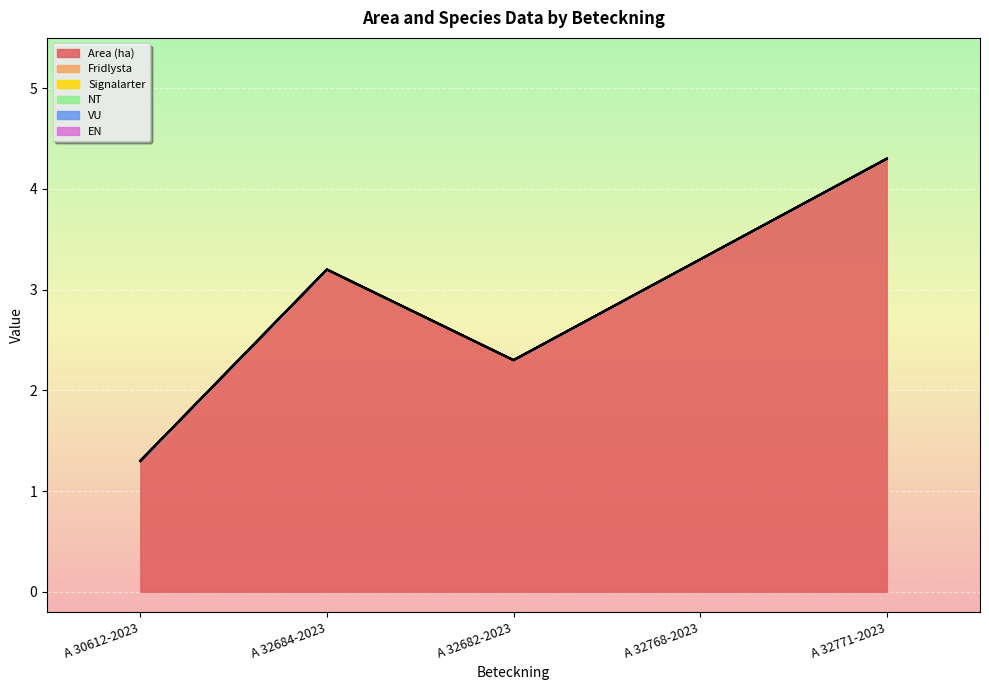

How many series are shown in this chart?

6